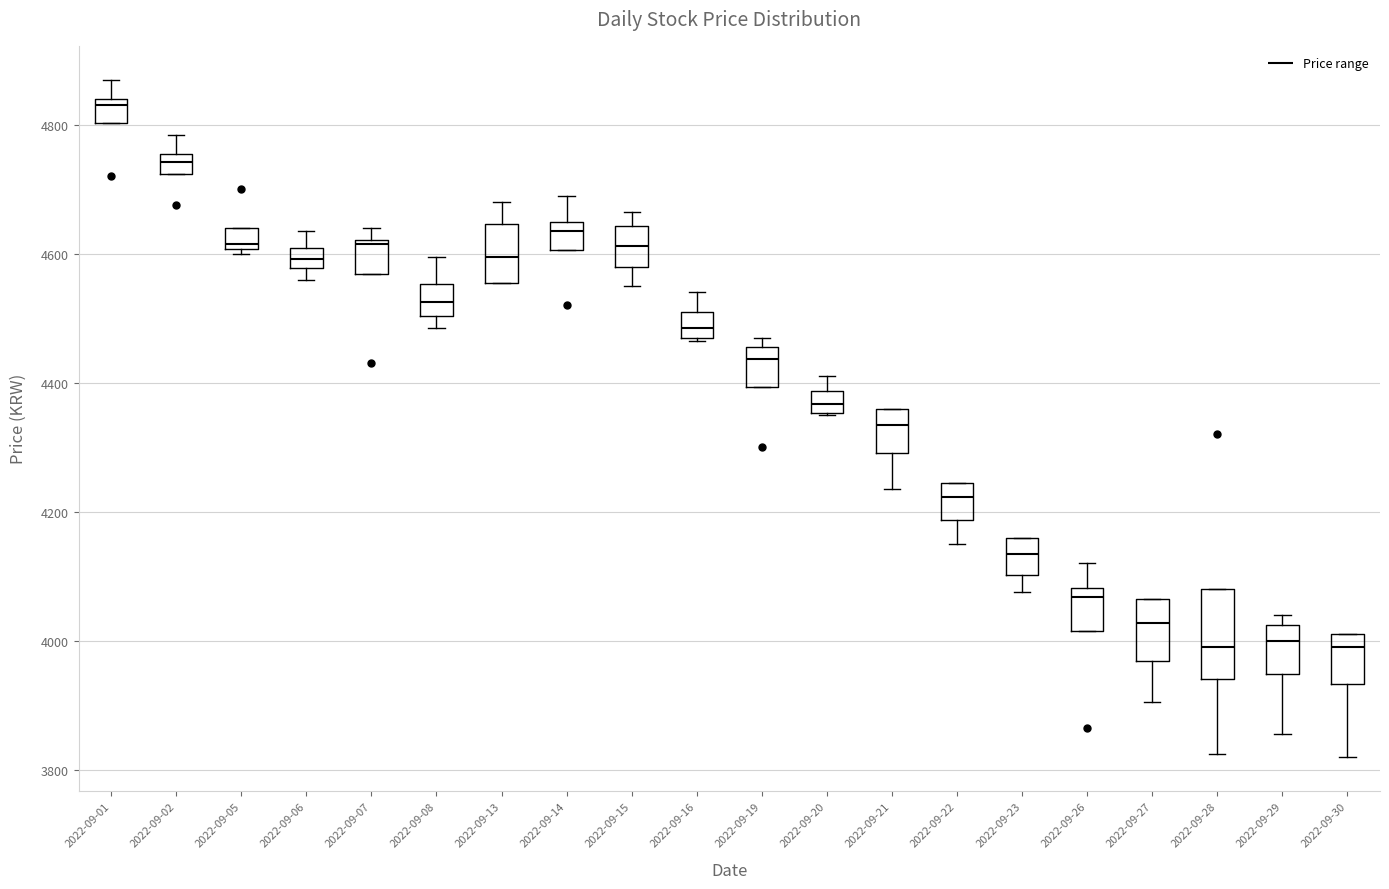

Reading left to right, read every box against the y-axis: the position of its median line, the range the box covers, and the ends of its whiskers. The values are not printed on the chart, so give them approximately, as read against the axis.

2022-09-01: median 4840 (just below the box's upper edge), box 4800 to 4840, whiskers 4800 to 4880
2022-09-02: median 4740, box 4720 to 4760, whiskers 4720 to 4780
2022-09-05: median 4620, box 4600 to 4640, whiskers 4600 (just below the box's lower edge) to 4640
2022-09-06: median 4600 (inside the box), box 4580 to 4600, whiskers 4560 to 4640
2022-09-07: median 4620 (just below the box's upper edge), box 4560 to 4620, whiskers 4560 to 4640
2022-09-08: median 4520, box 4500 to 4560, whiskers 4480 to 4600
2022-09-13: median 4600, box 4560 to 4640, whiskers 4560 to 4680
2022-09-14: median 4640 (just below the box's upper edge), box 4600 to 4640, whiskers 4600 to 4700
2022-09-15: median 4620, box 4580 to 4640, whiskers 4560 to 4660
2022-09-16: median 4480, box 4460 to 4520, whiskers 4460 to 4540
2022-09-19: median 4440, box 4400 to 4460, whiskers 4400 to 4480
2022-09-20: median 4360 (inside the box), box 4360 to 4380, whiskers 4360 to 4420
2022-09-21: median 4340, box 4300 to 4360, whiskers 4240 to 4360
2022-09-22: median 4220, box 4180 to 4240, whiskers 4160 to 4240
2022-09-23: median 4140, box 4100 to 4160, whiskers 4080 to 4160
2022-09-26: median 4060, box 4020 to 4080, whiskers 4020 to 4120
2022-09-27: median 4020, box 3960 to 4060, whiskers 3900 to 4060
2022-09-28: median 4000, box 3940 to 4080, whiskers 3820 to 4080
2022-09-29: median 4000, box 3940 to 4020, whiskers 3860 to 4040
2022-09-30: median 4000, box 3940 to 4020, whiskers 3820 to 4020